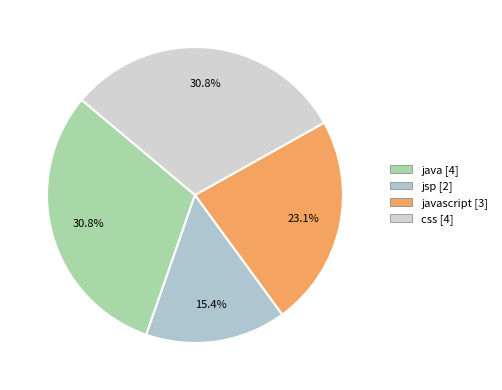

How many segments does this pie chart have?

4